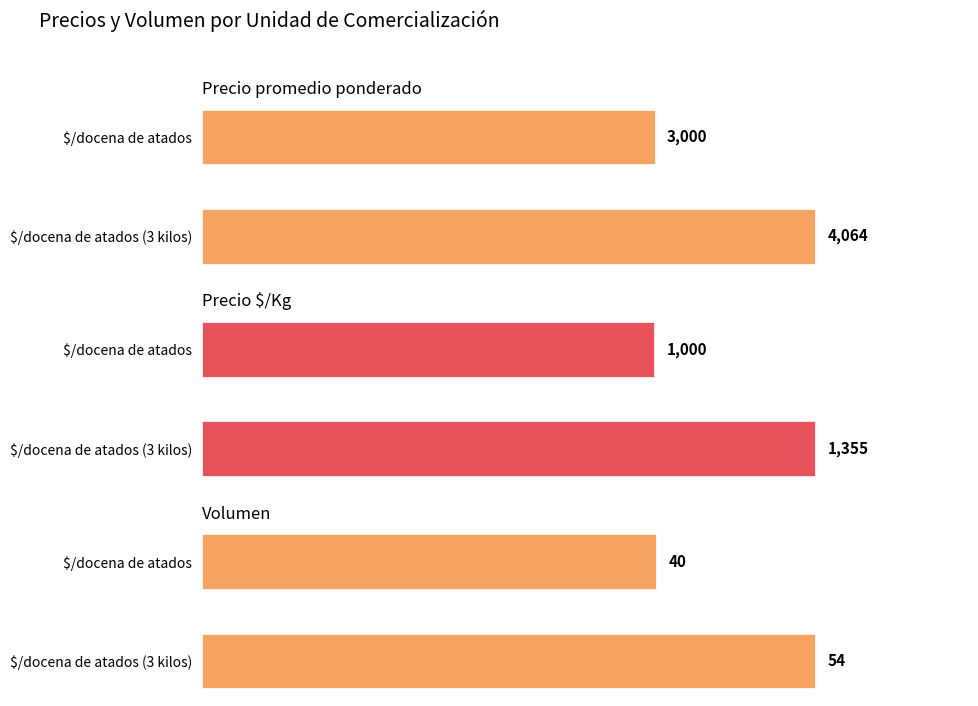

Read the Precio promedio ponderado value at 1000.

3000